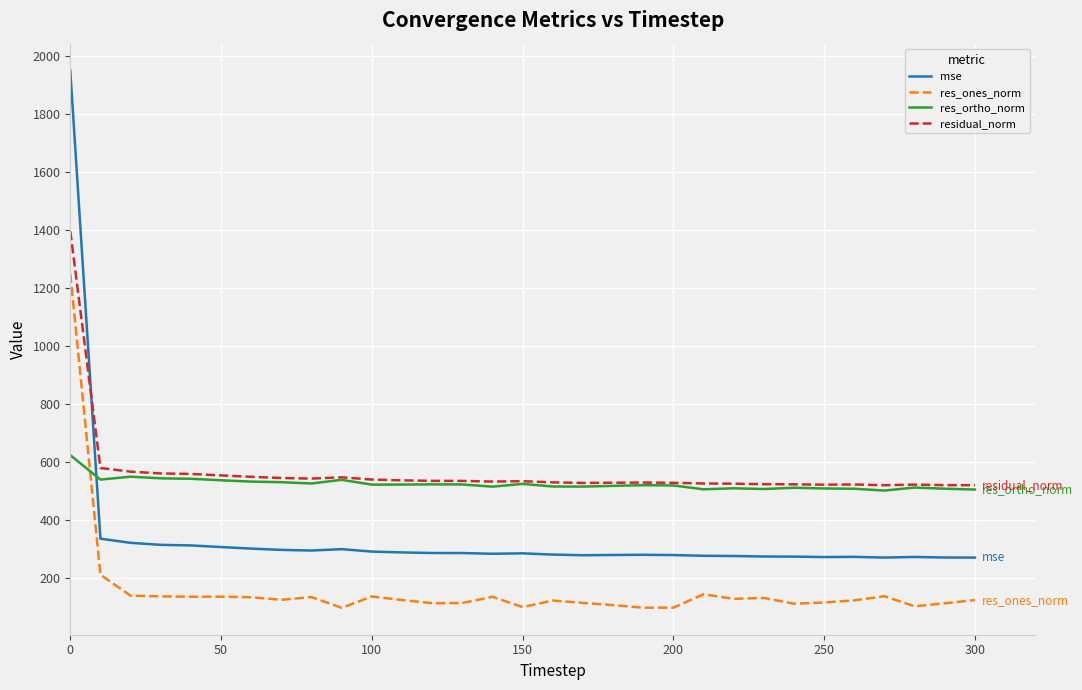

True or false: res_ones_norm and mse intersect in this chart.

False